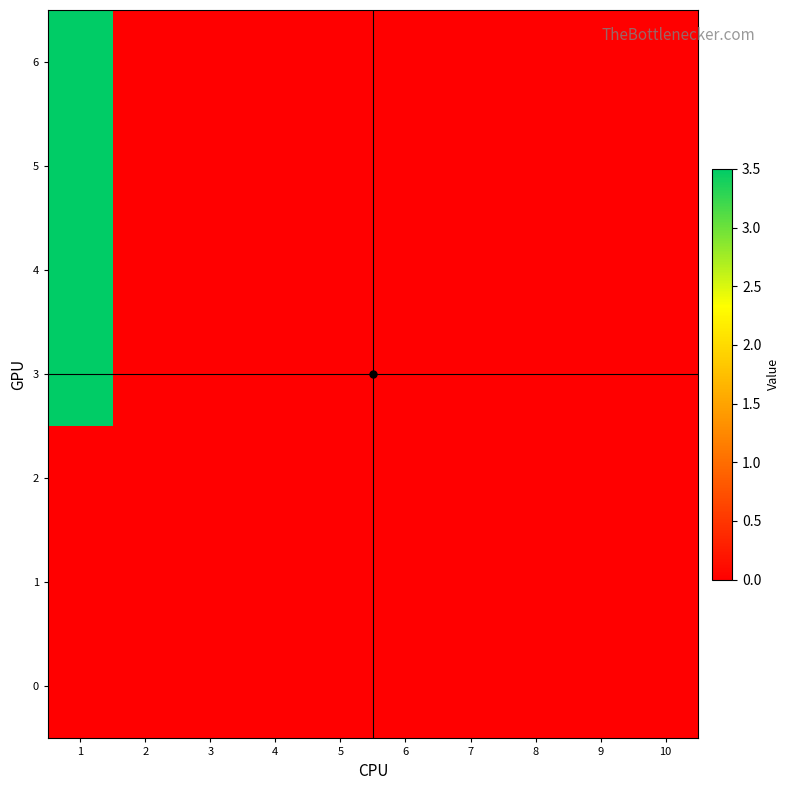

Which has a higher value, 5 or 9?

5